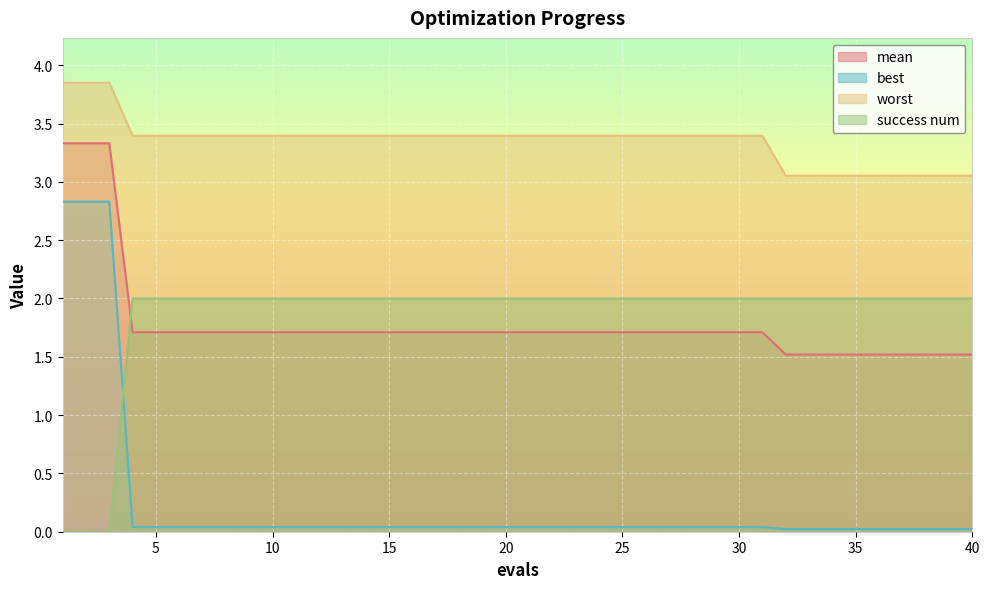

What are all the series names shown in the legend?

mean, best, worst, success num